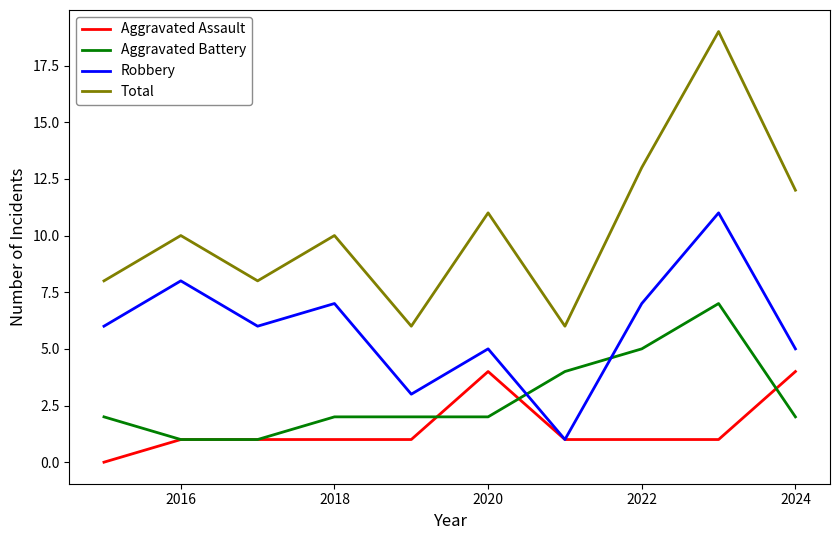

True or false: Aggravated Assault and Total cross at least once.

False